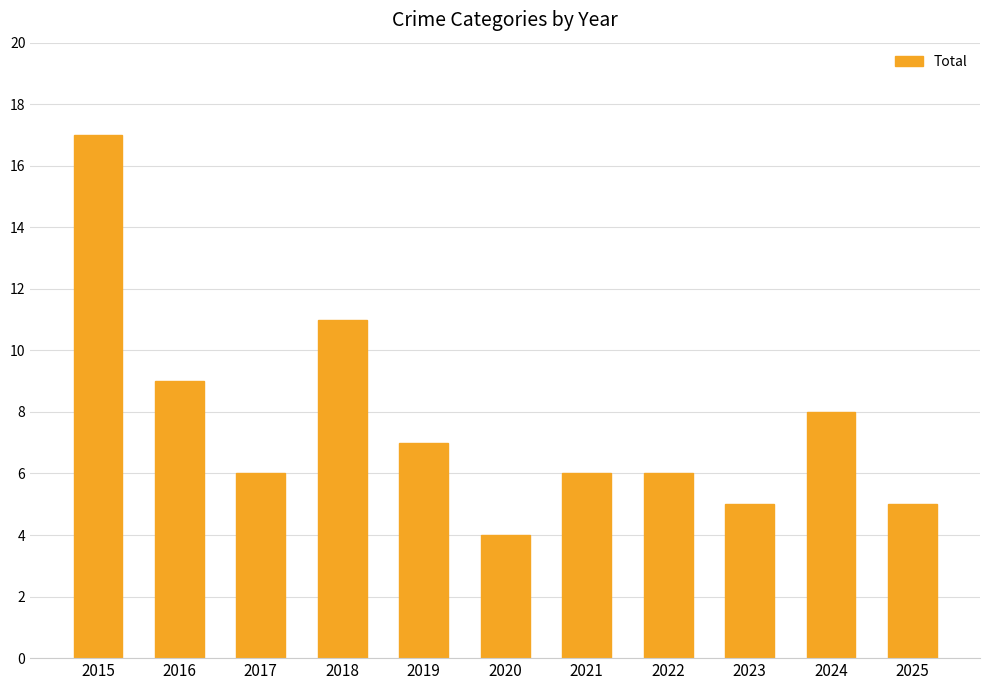

What is the value of the 9th bar from the left?

5